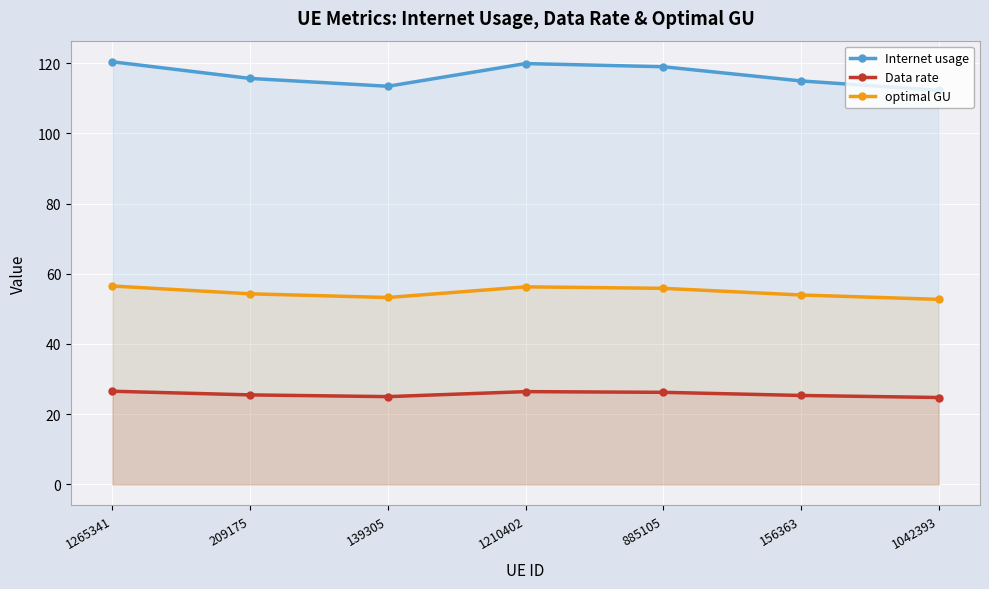

Which series changed the most between 885105 and 156363?

Internet usage